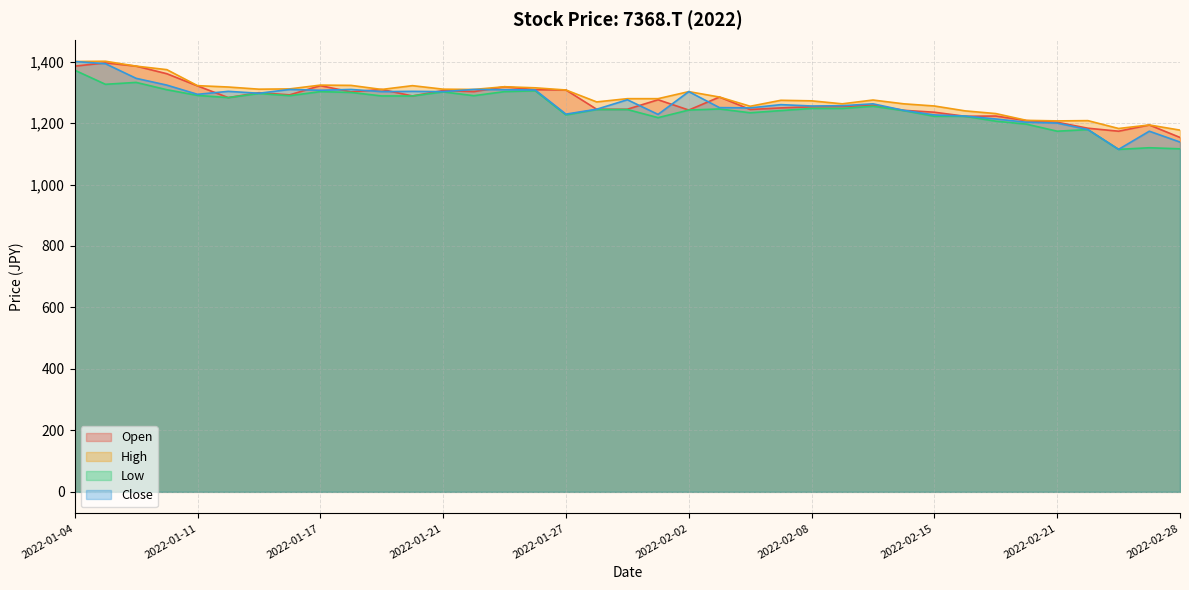

At how many categories does at least one series exceed 1200?

34